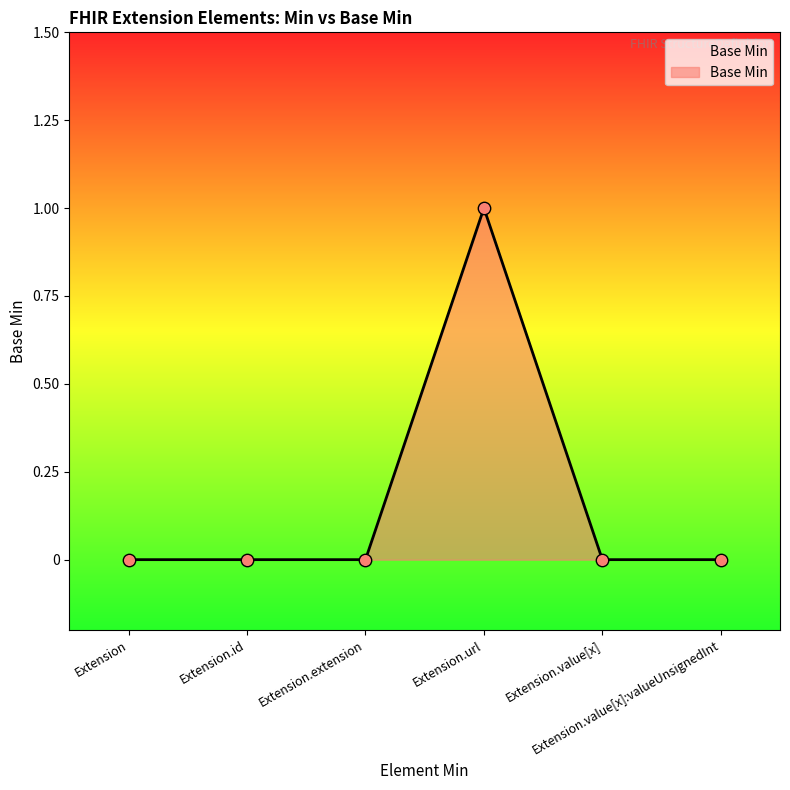

True or false: there are more than 2 points higher than both neighbors.

False